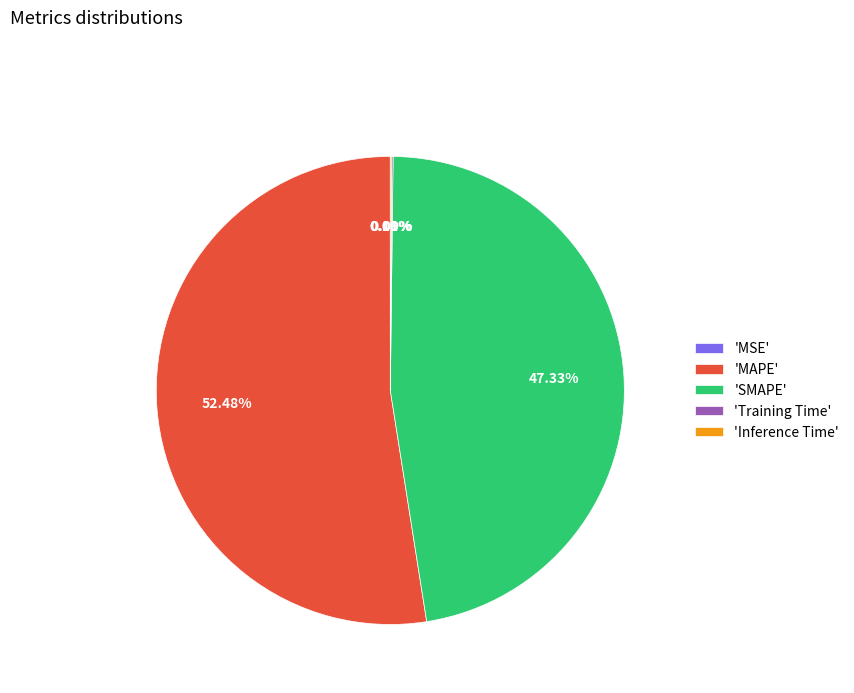

Which category accounts for the majority?

'MAPE'